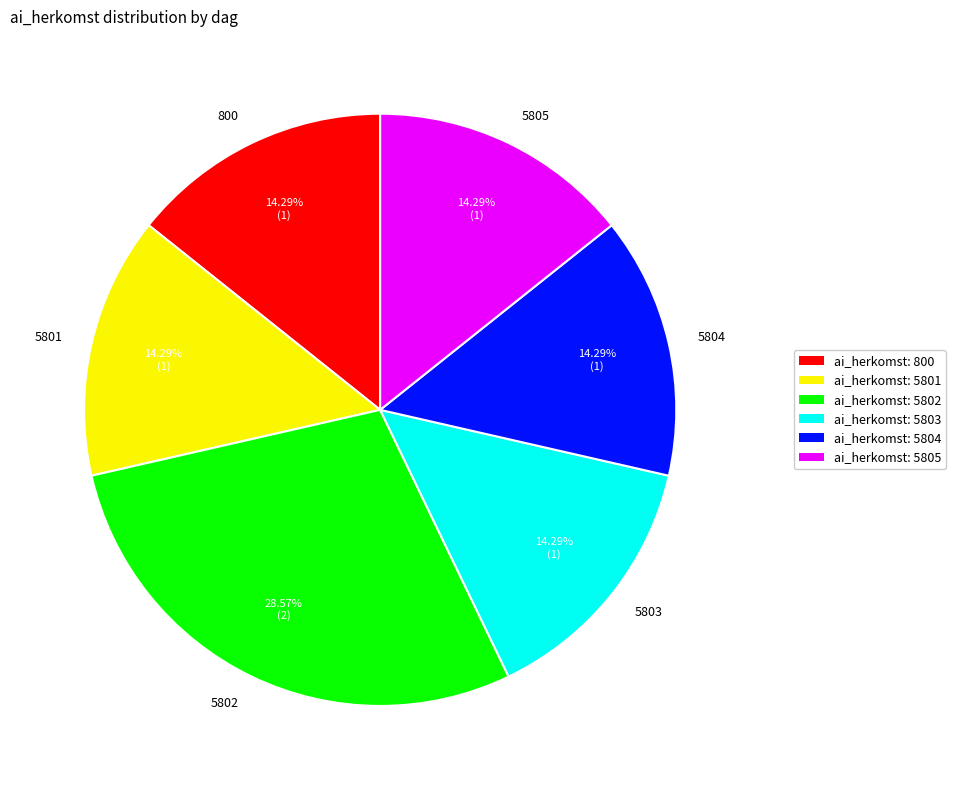

Do 5801 and 5803 together represent more than half of the pie?

No